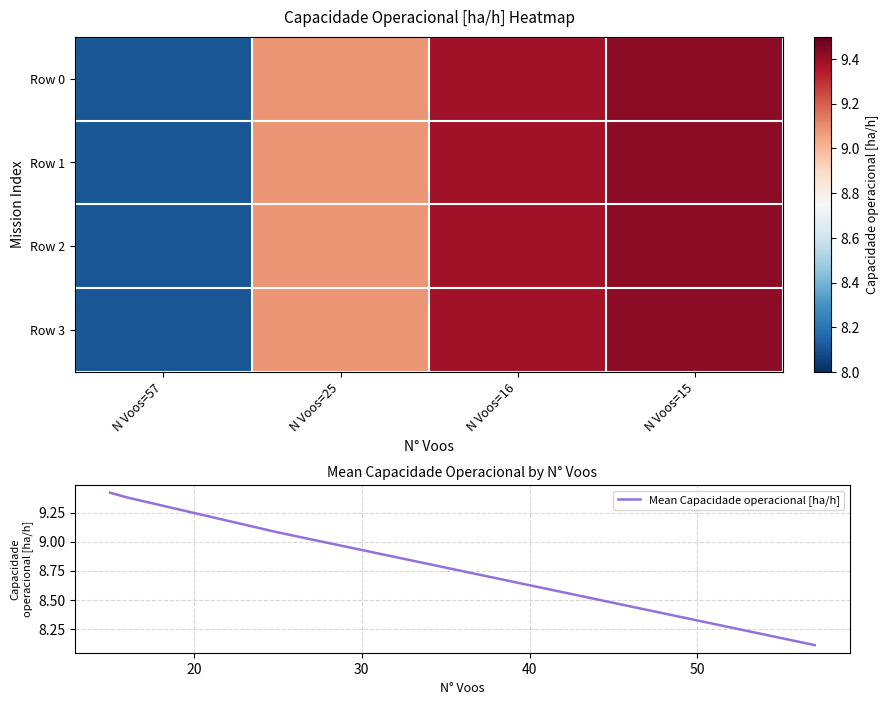

True or false: Mean Capacidade operacional [ha/h] has more than 0 interior local peaks.

False